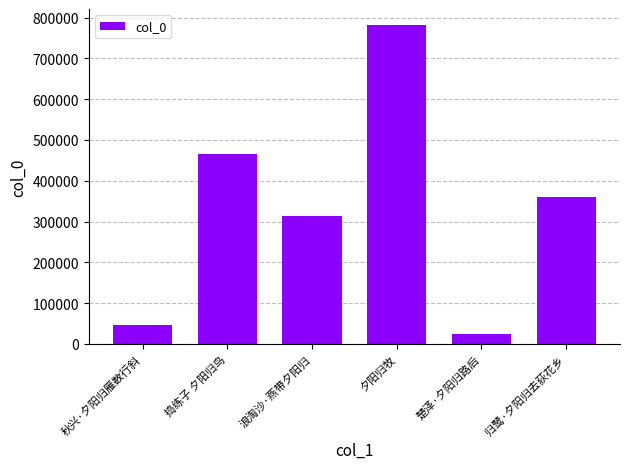

Rank the categories by value from lowest to highest.

楚泽·夕阳归路后, 秋兴·夕阳归雁数行斜, 浪淘沙·燕带夕阳归, 归鹭·夕阳归去荻花乡, 捣练子 夕阳归鸟, 夕阳归牧